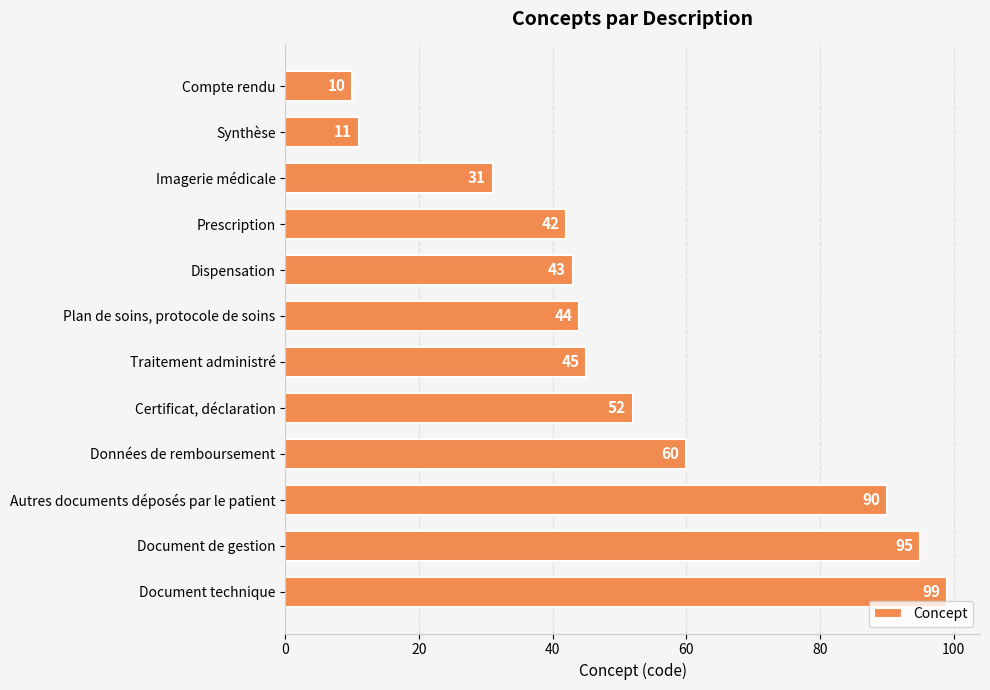

Rank the categories by value from lowest to highest.

Compte rendu, Synthèse, Imagerie médicale, Prescription, Dispensation, Plan de soins, protocole de soins, Traitement administré, Certificat, déclaration, Données de remboursement, Autres documents déposés par le patient, Document de gestion, Document technique